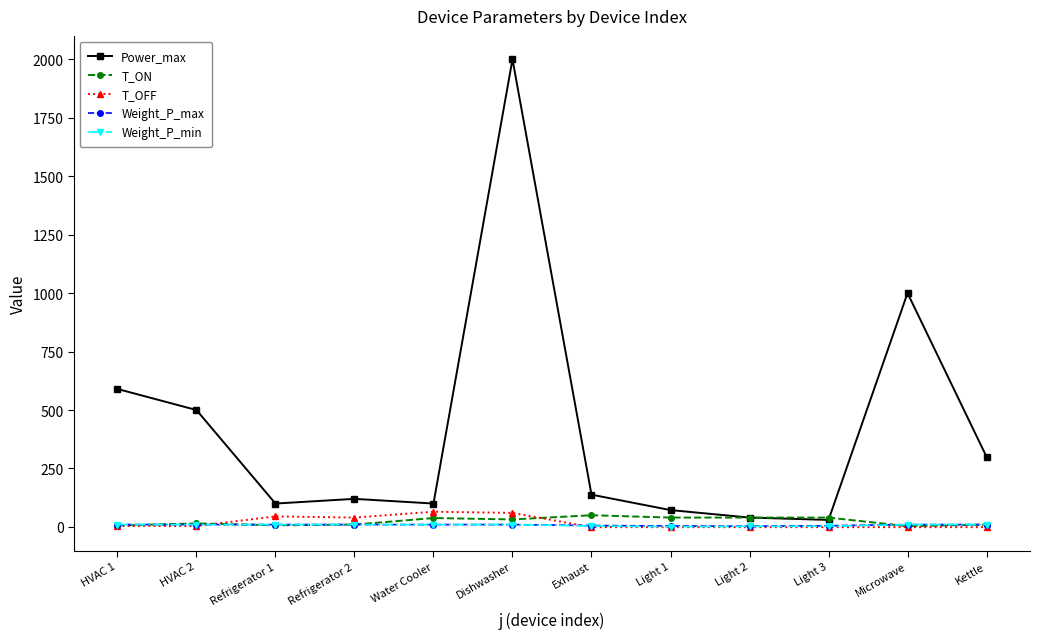

Which series has the largest range (max minus min)?

Power_max